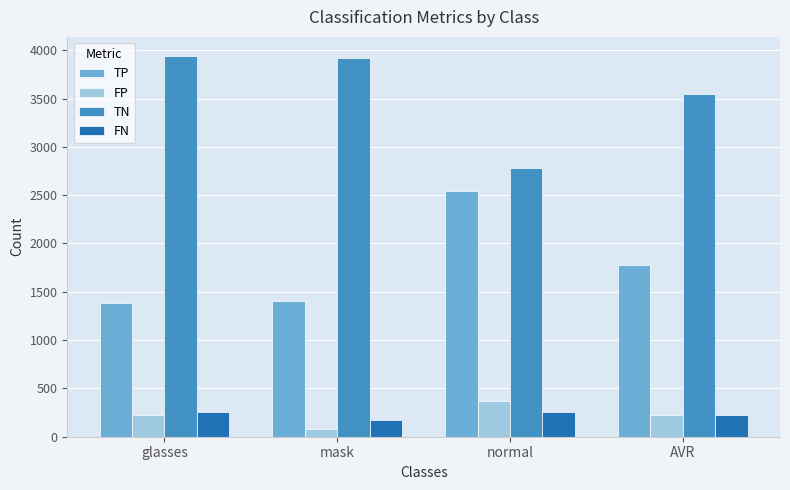

What is the label of the 3rd bar from the left?

normal